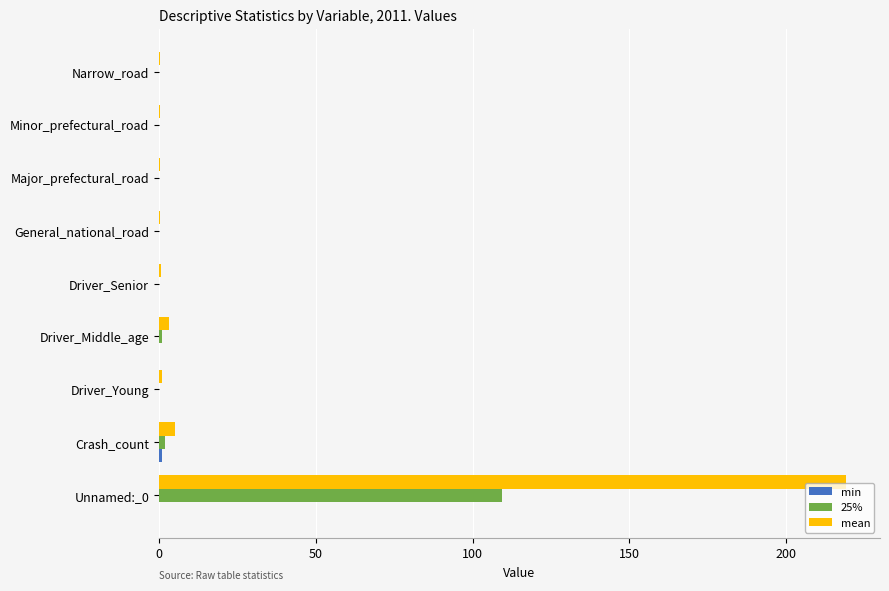

At which category is the sum across all series the highest?

Unnamed:_0